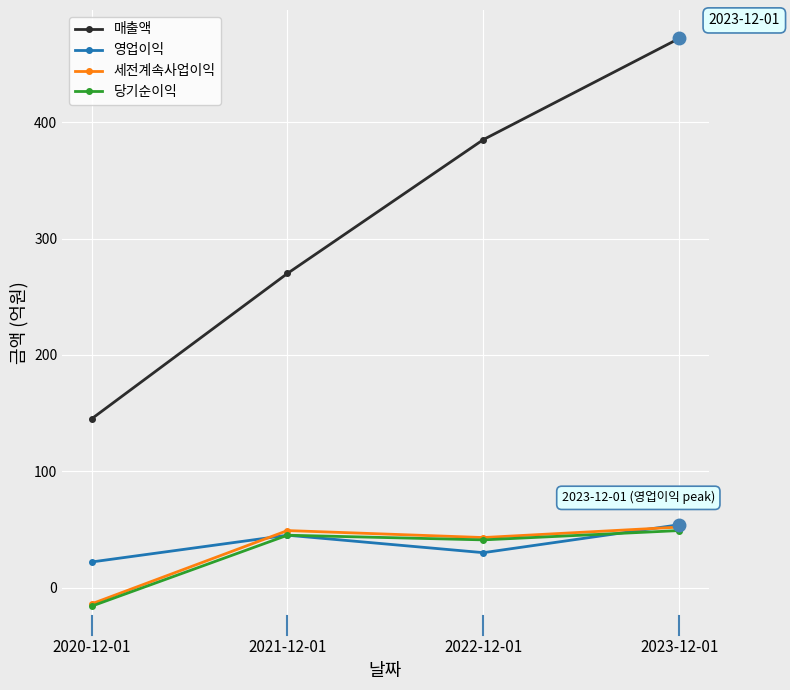

What is the spread (max minus min) of values at 2021-12-01?

225